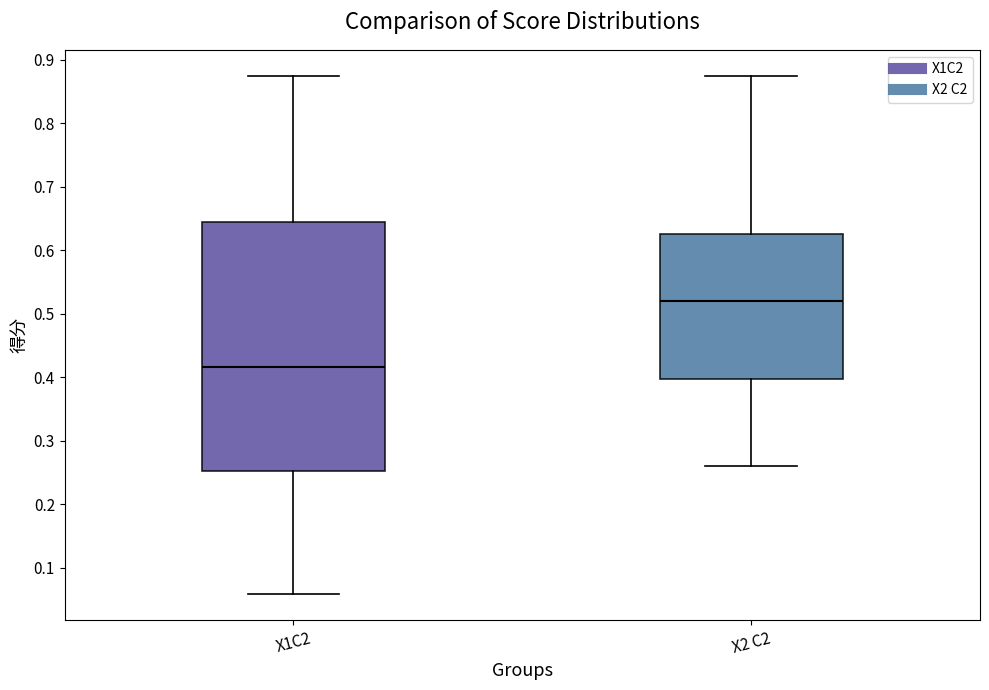

Reading left to right, transcribe this box plot: for each box, give where its median line is, the range the box spans, and where its two whiskers end, as read against the y-axis. The values are not printed on the chart, so give them approximately, as read against the axis.

X1C2: median 0.42, box 0.25 to 0.64, whiskers 0.06 to 0.88
X2 C2: median 0.52, box 0.40 to 0.63, whiskers 0.26 to 0.88